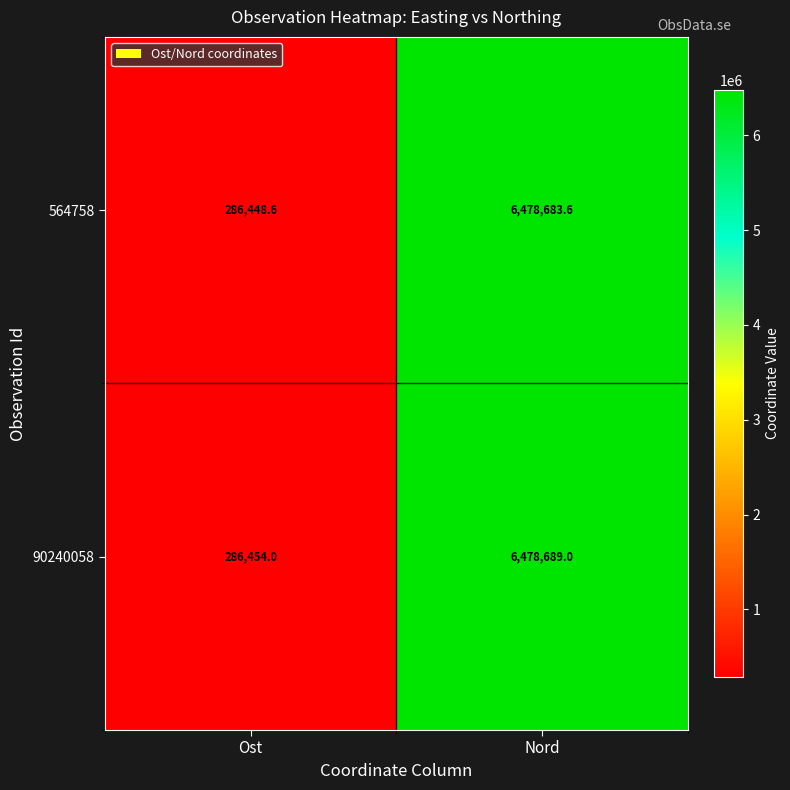

At which category is the sum across all series the highest?

Nord